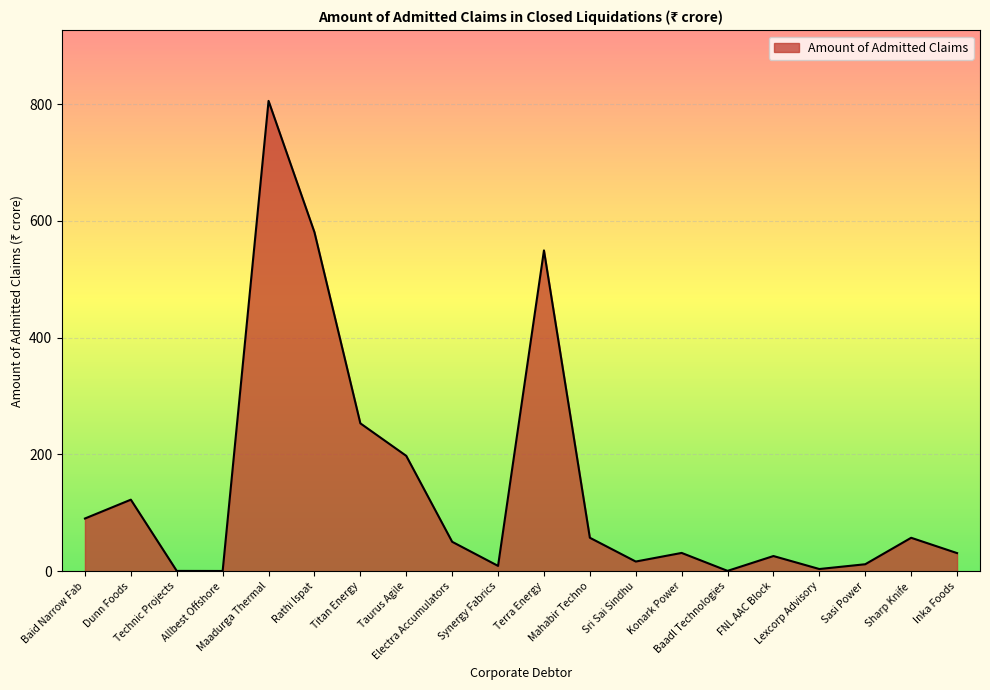

What is the difference between the second highest and minimum values?

580.2